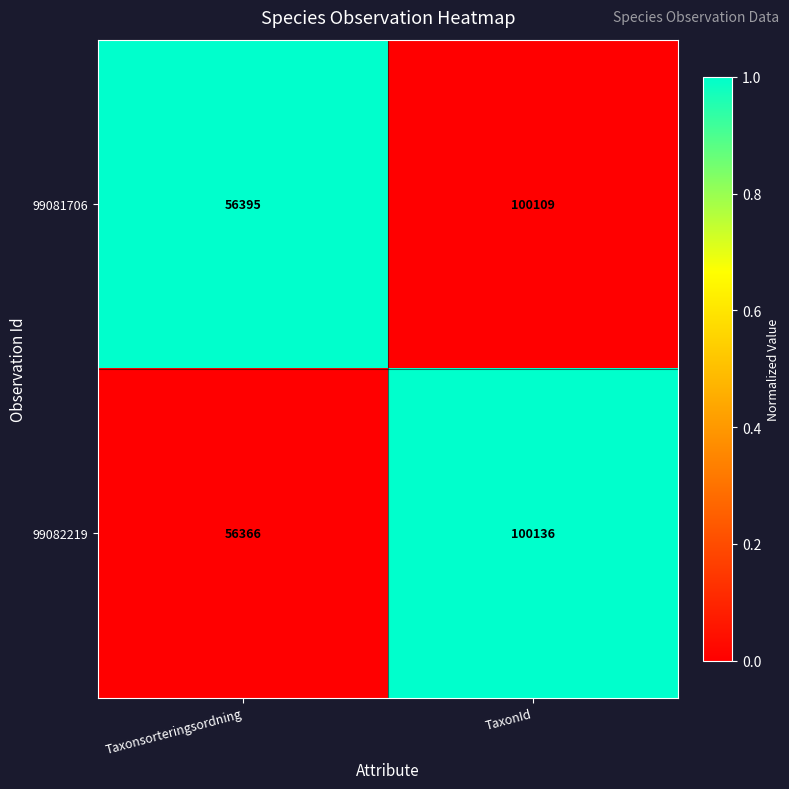

How many distinct data groups are displayed?

2